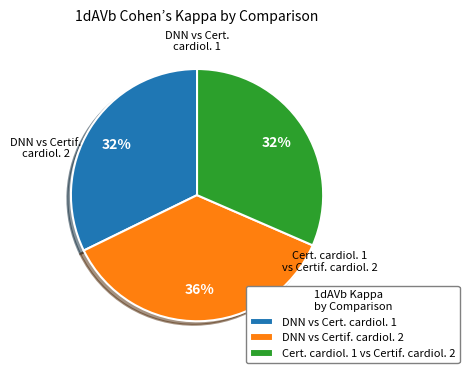

The Cert. cardiol. 1 vs Certif. cardiol. 2 slice represents 42% of the pie. True or false?

False